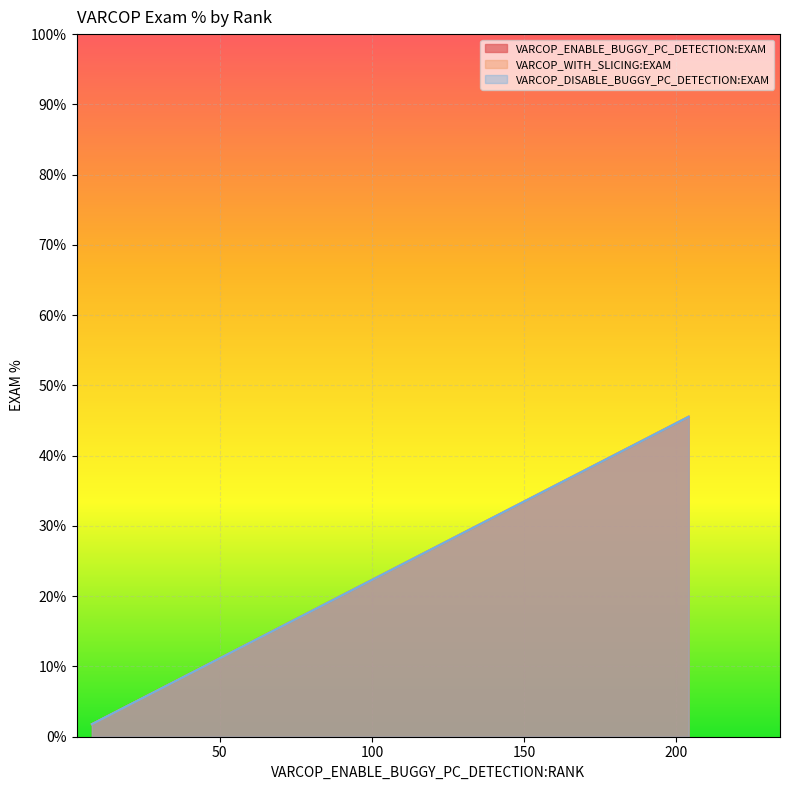

Which series has the largest range (max minus min)?

VARCOP_ENABLE_BUGGY_PC_DETECTION:EXAM